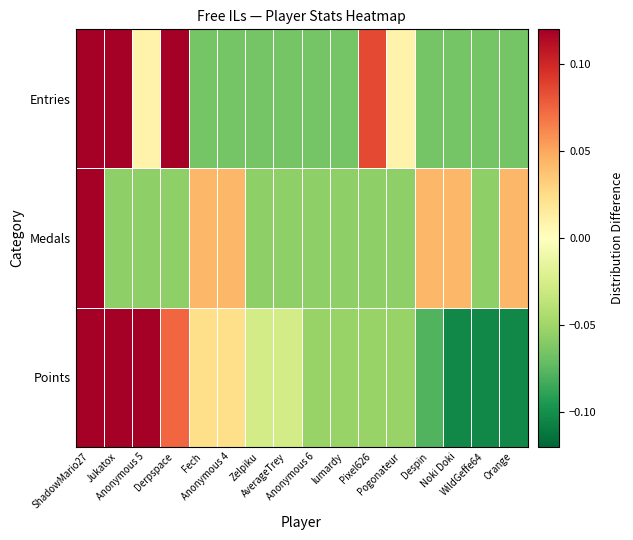

How many distinct data groups are displayed?

3